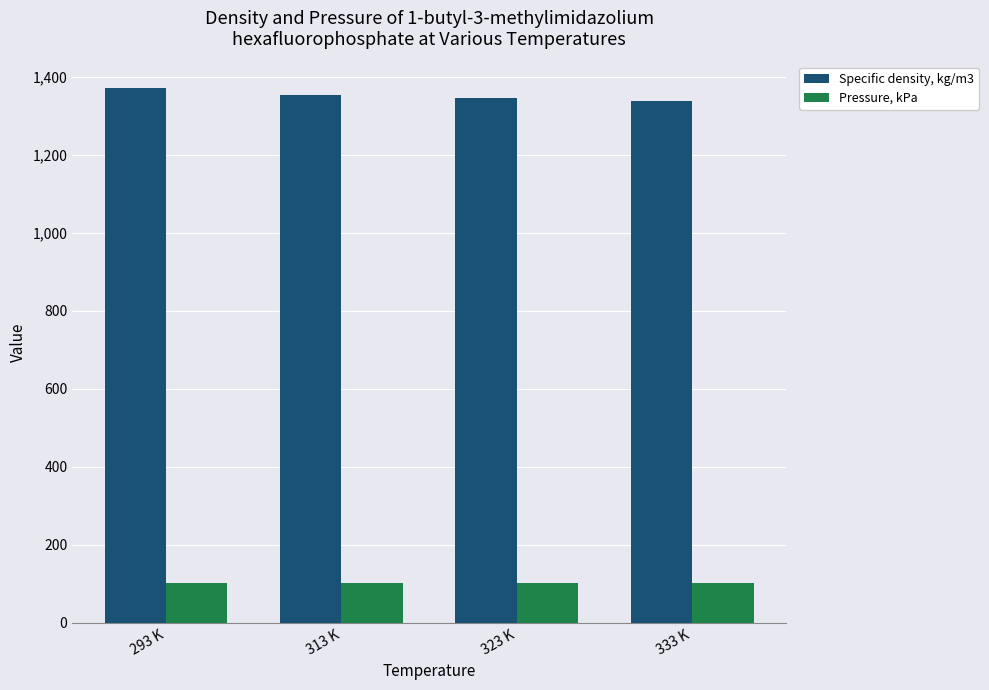

Does the chart contain any negative values?

No